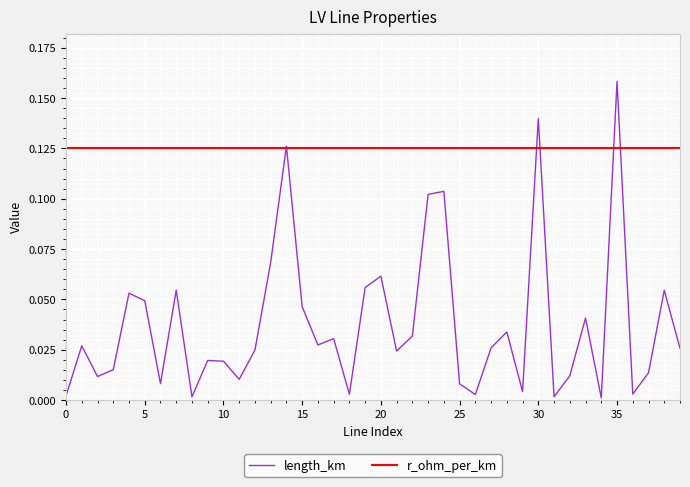

Which series has the largest range (max minus min)?

length_km